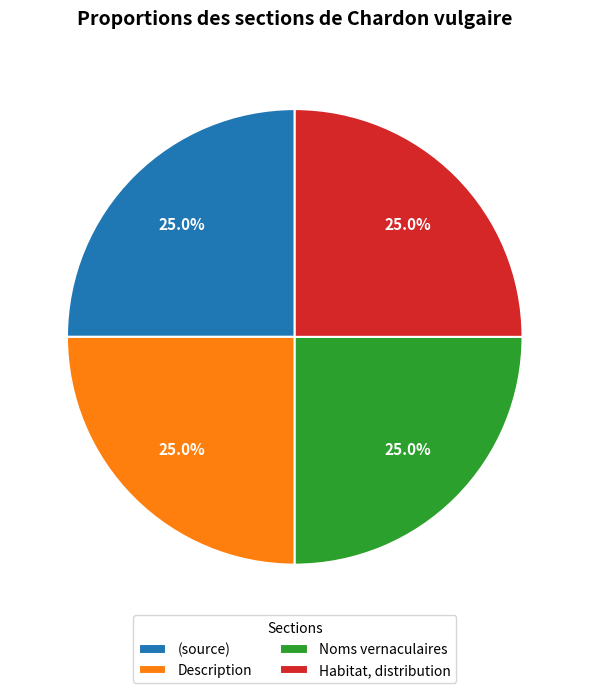

To the nearest percent, what percentage of the pie is Habitat, distribution?

25%